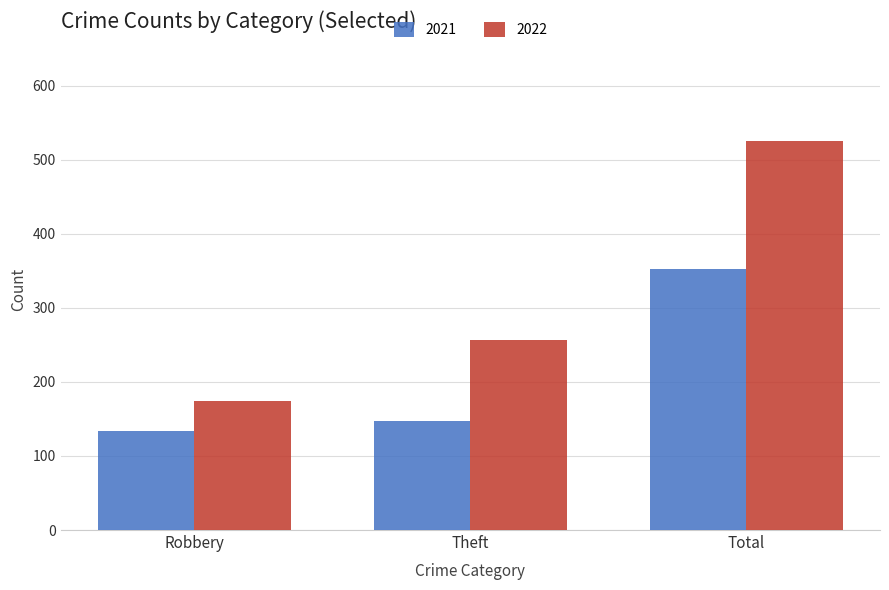

How many bars are there in total?

6